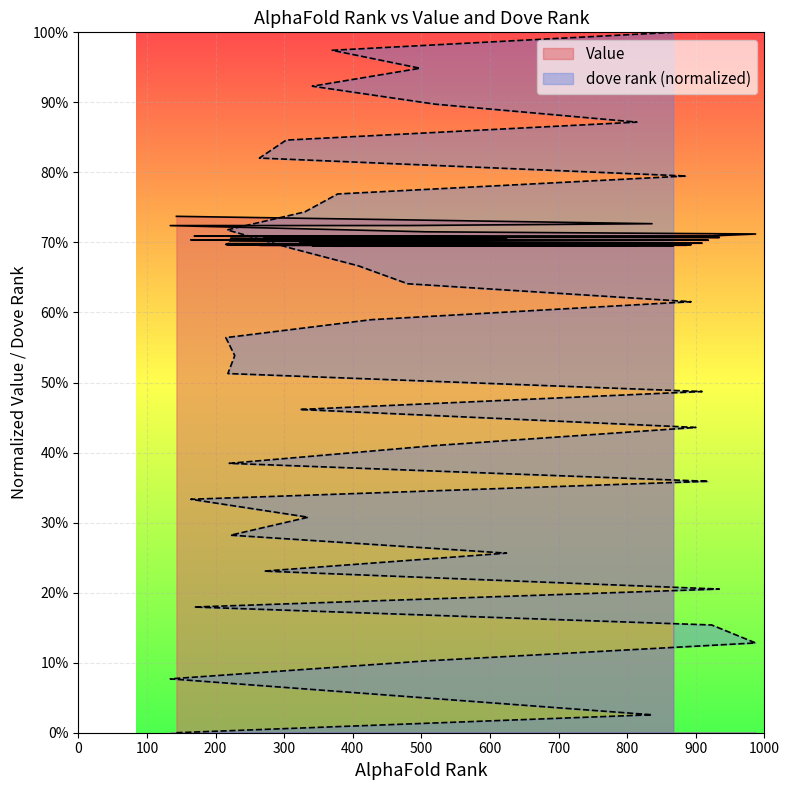

What is the difference between the maximum and minimum values in the dove rank series?

1.0